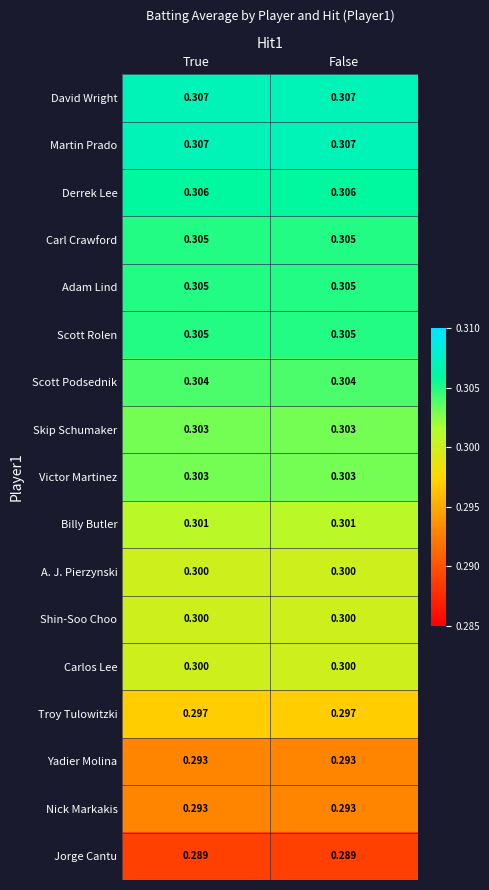

Is the value of Carl Crawford at False greater than the value of Scott Podsednik at True?

Yes